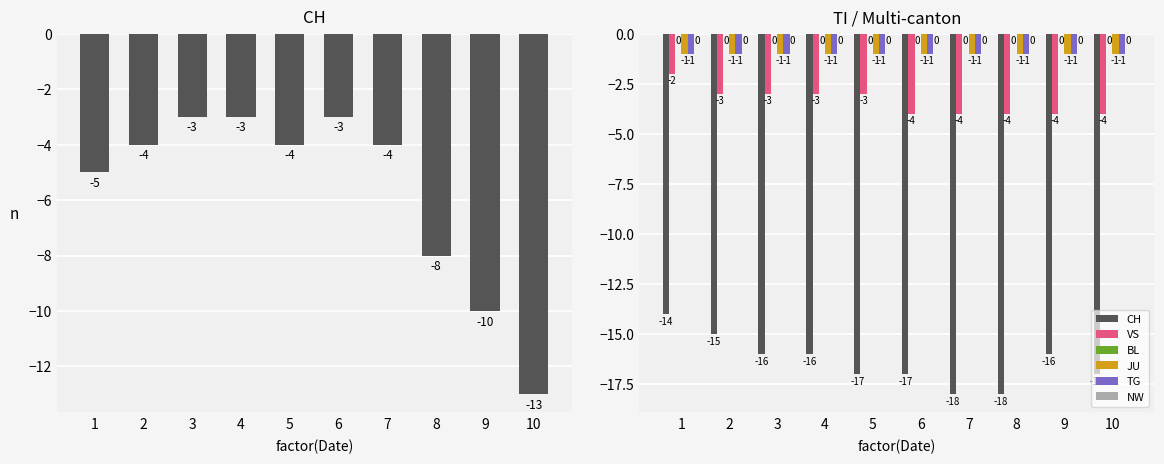

Is the value of VS at 6 greater than the value of BL at 2?

No